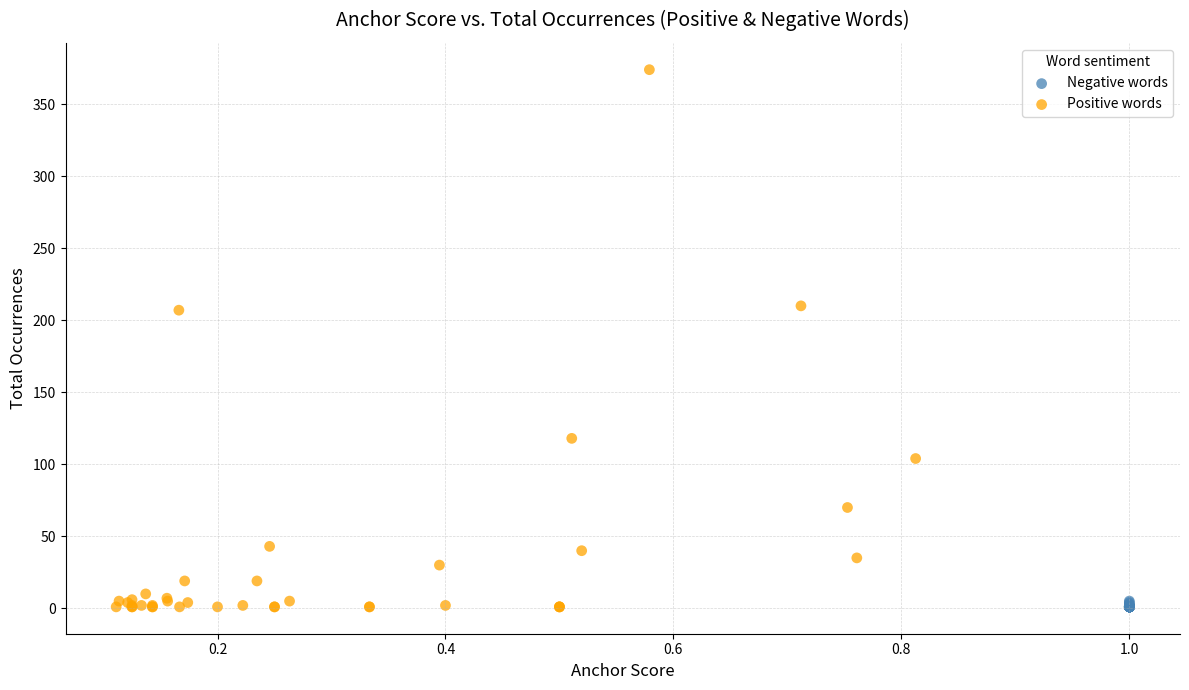

Which series contains the highest Y value?

Positive words